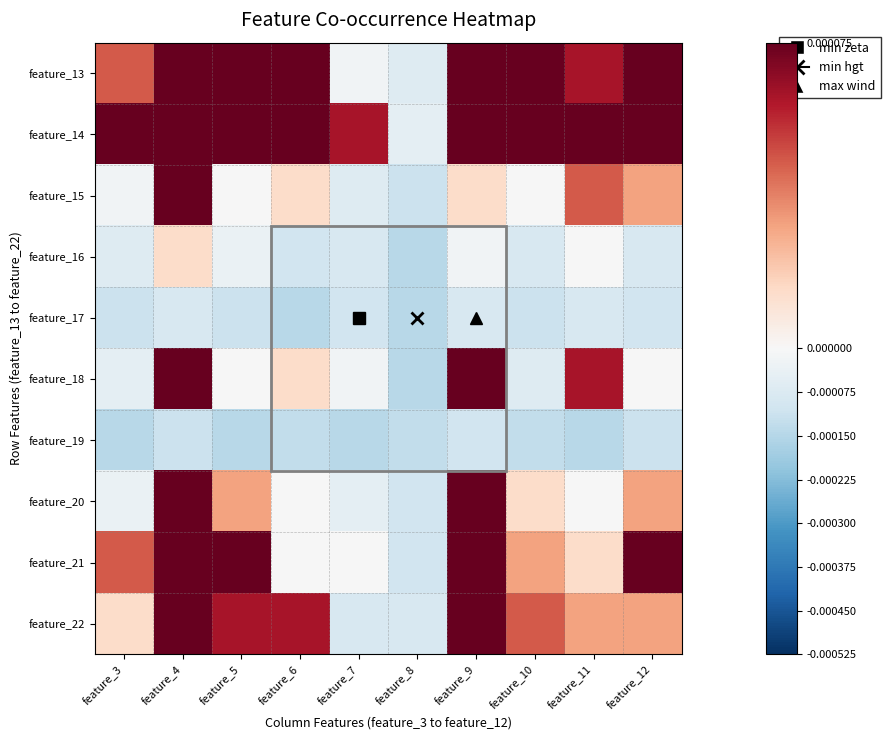

Rank the series by their maximum value, from lowest to highest.

feature_19, feature_17, feature_16, feature_15, feature_20, feature_18, feature_21, feature_22, feature_13, feature_14